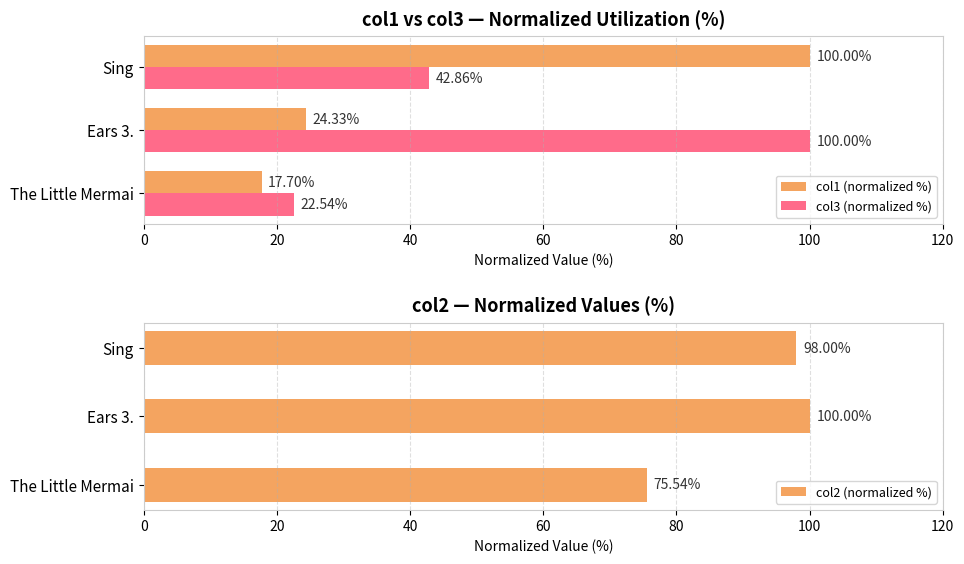

What is the average value of the col1 (normalized %) series?

47.3